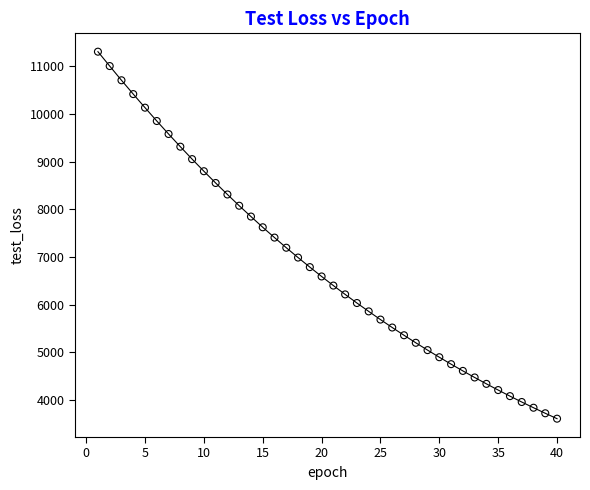

What is the range of X values (max minus min)?

39.0